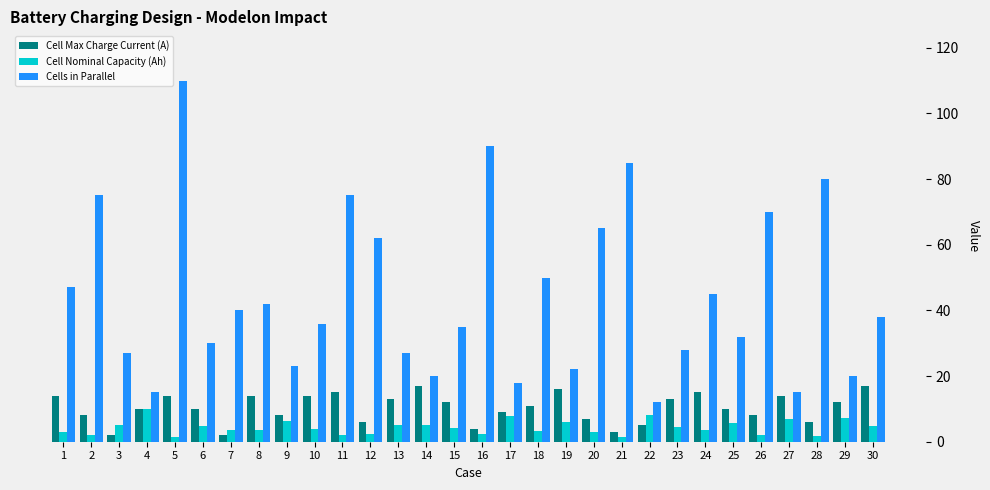

What is the total value across all series at 28?

87.8